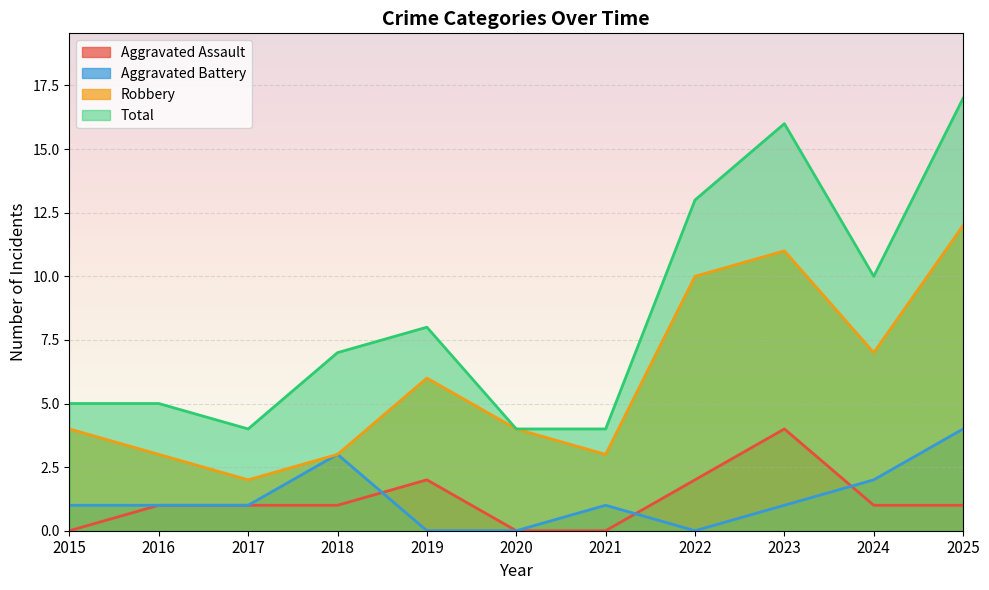

At which category does Aggravated Battery reach its first local peak?

2018